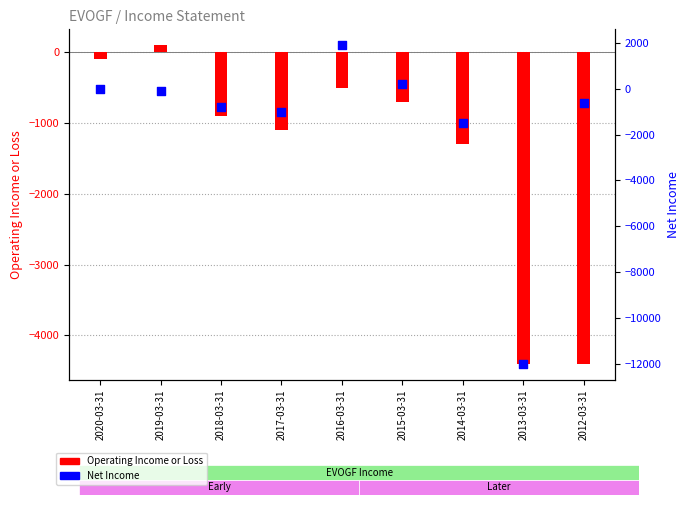

At which category is the sum across all series the highest?

2016-03-31